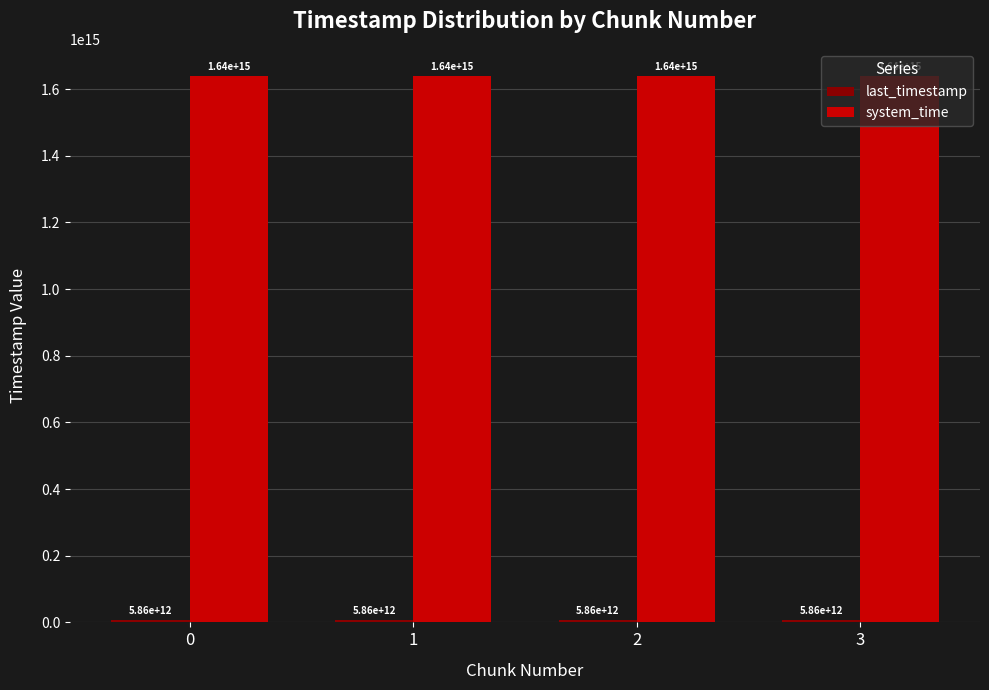

List the labels in order of system_time value, largest first.

3, 2, 1, 0